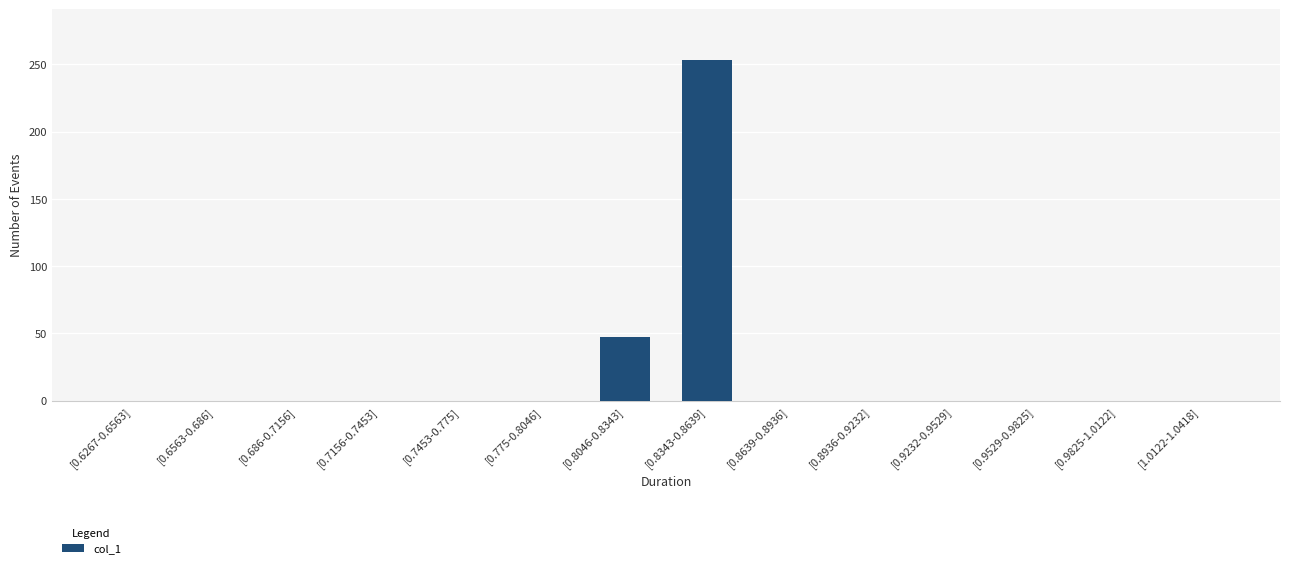

What is the sum of all values?

300